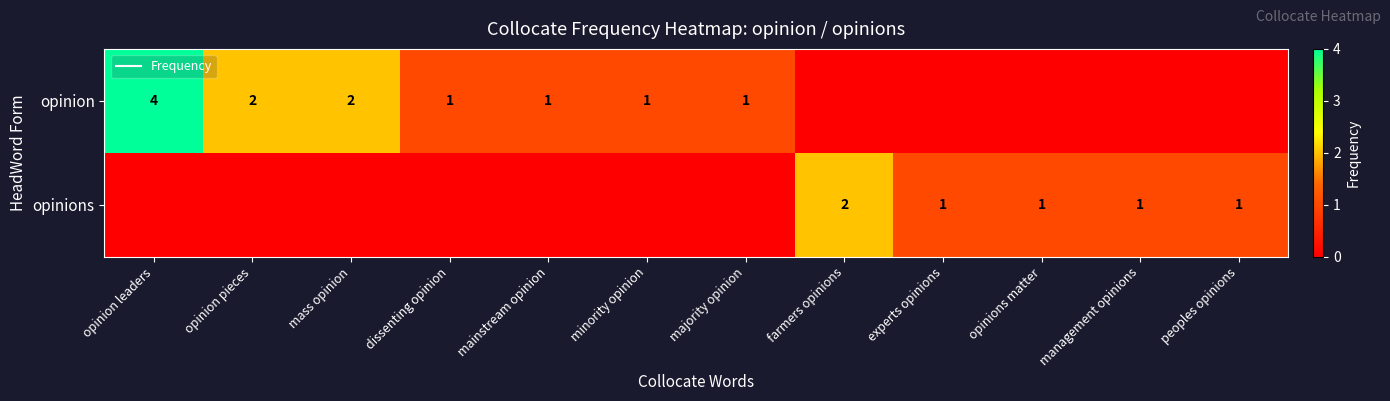

Rank the series by their average value, from lowest to highest.

opinions, opinion